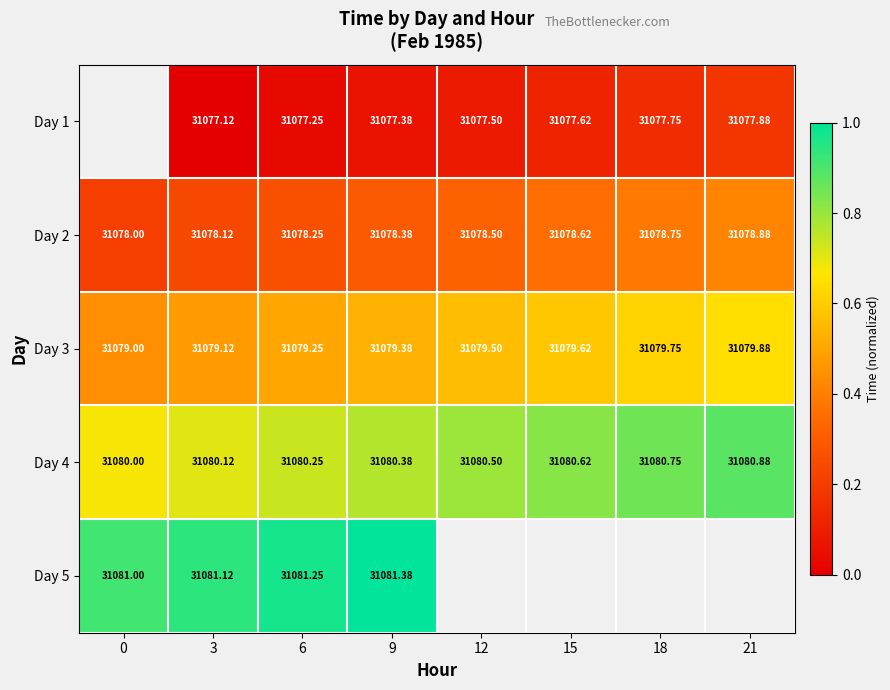

Rank the categories by Day 4 value from lowest to highest.

0, 3, 6, 9, 12, 15, 18, 21